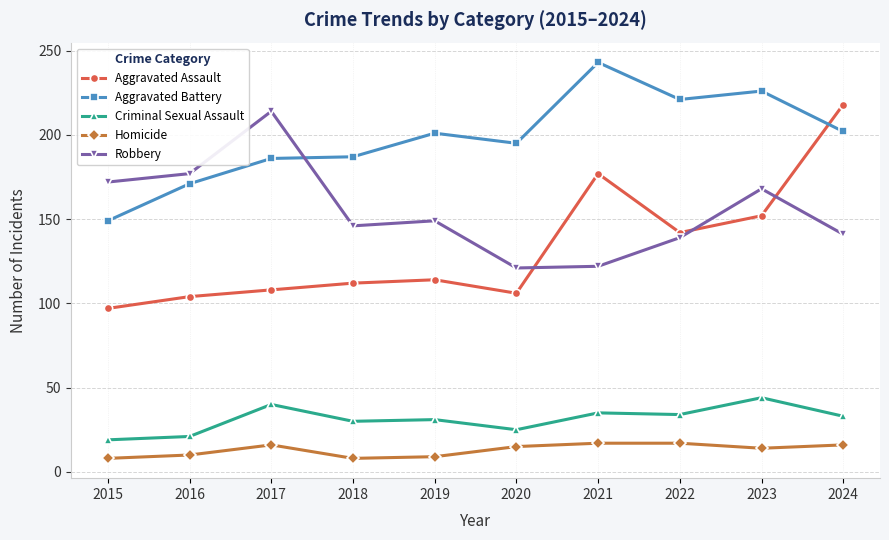

How many series are shown in this chart?

5